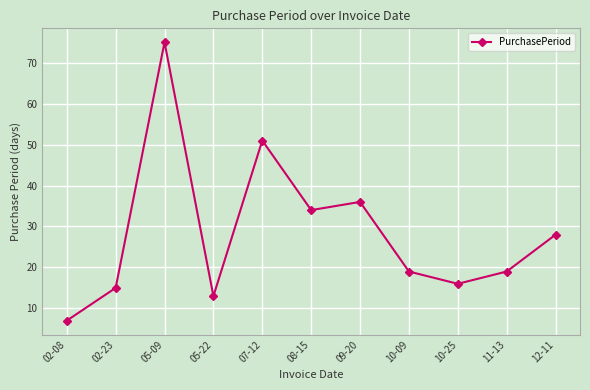

What is the average value?

28